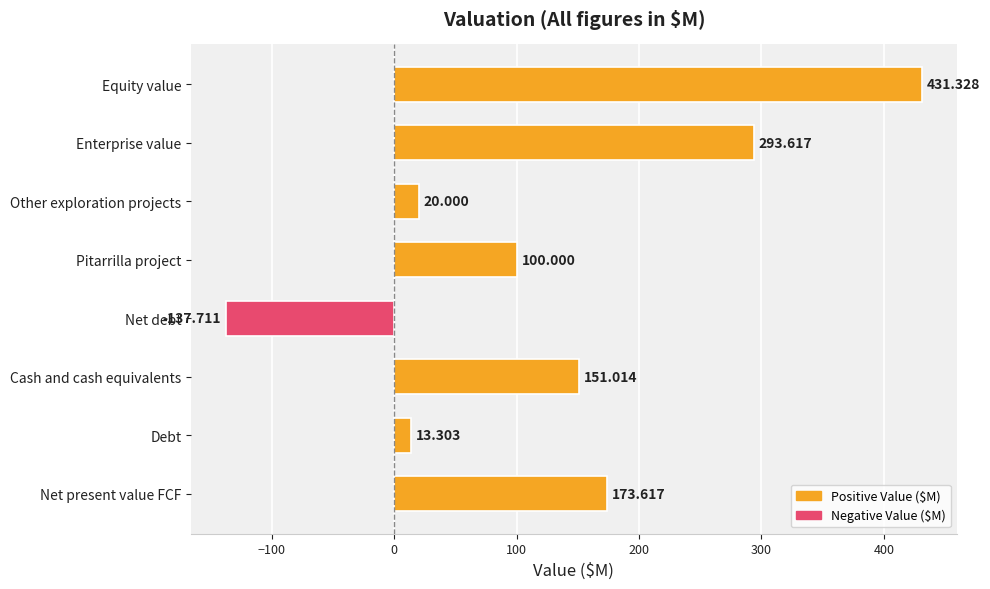

Which has a higher value, Net present value FCF or Equity value?

Equity value